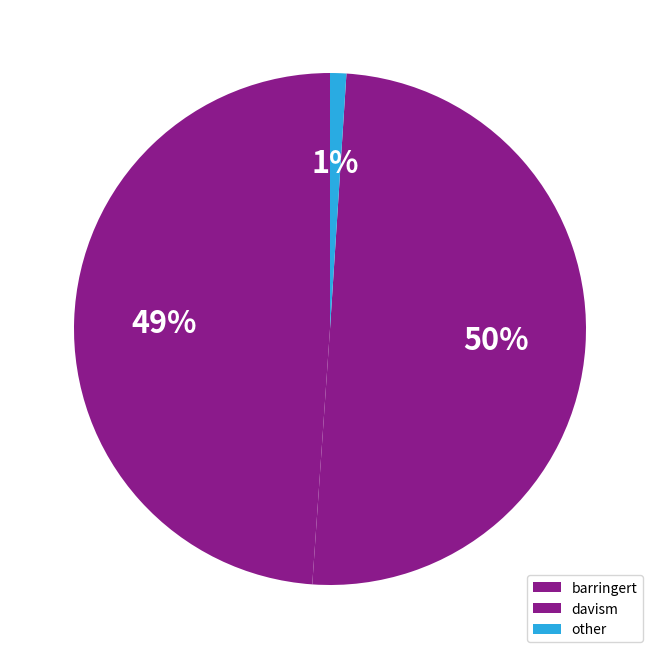

Rank the categories by value from lowest to highest.

other, barringert, davism